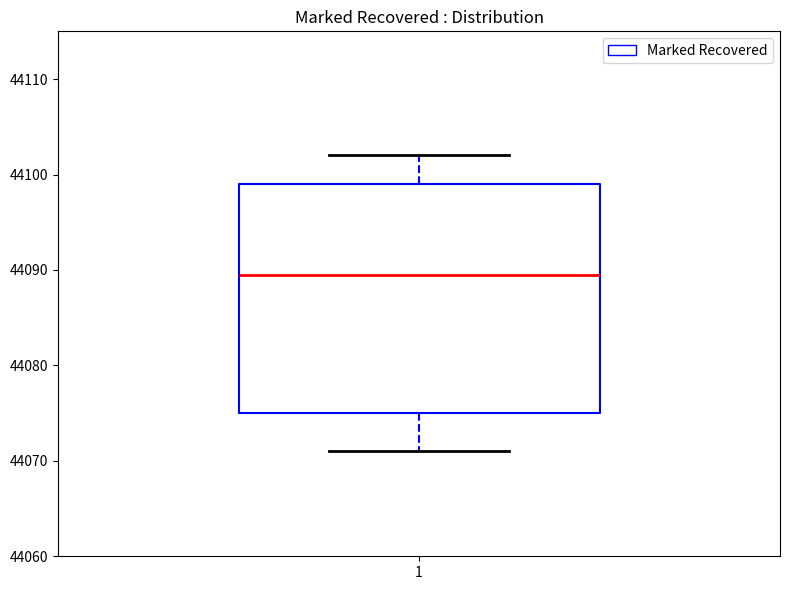

Transcribe this box plot: give where the median line is, the range the box spans, and where the two whiskers end, as read against the y-axis. The values are not printed on the chart, so give them approximately, as read against the axis.

median 44090, box 44075 to 44099, whiskers 44071 to 44102